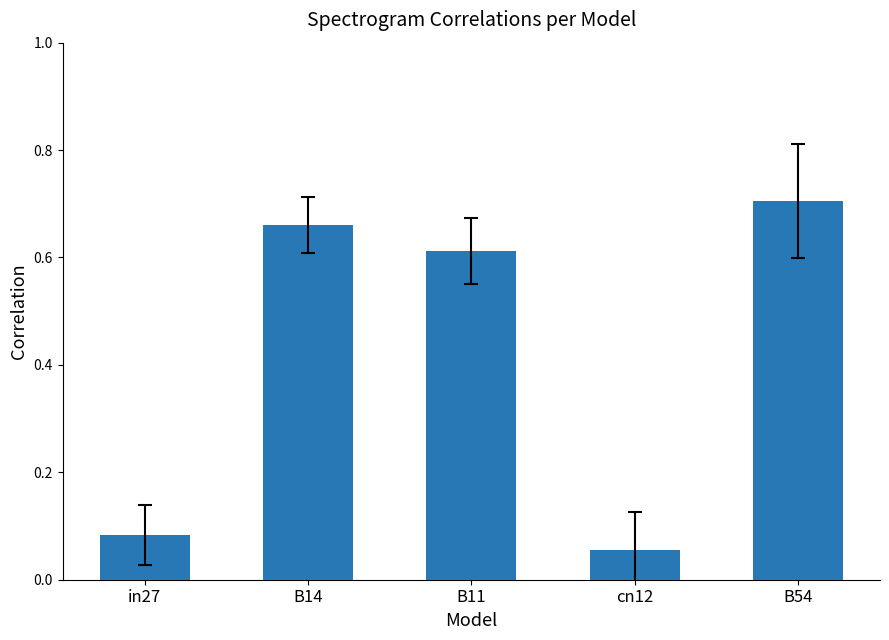

What is the label of the 5th bar from the left?

B54